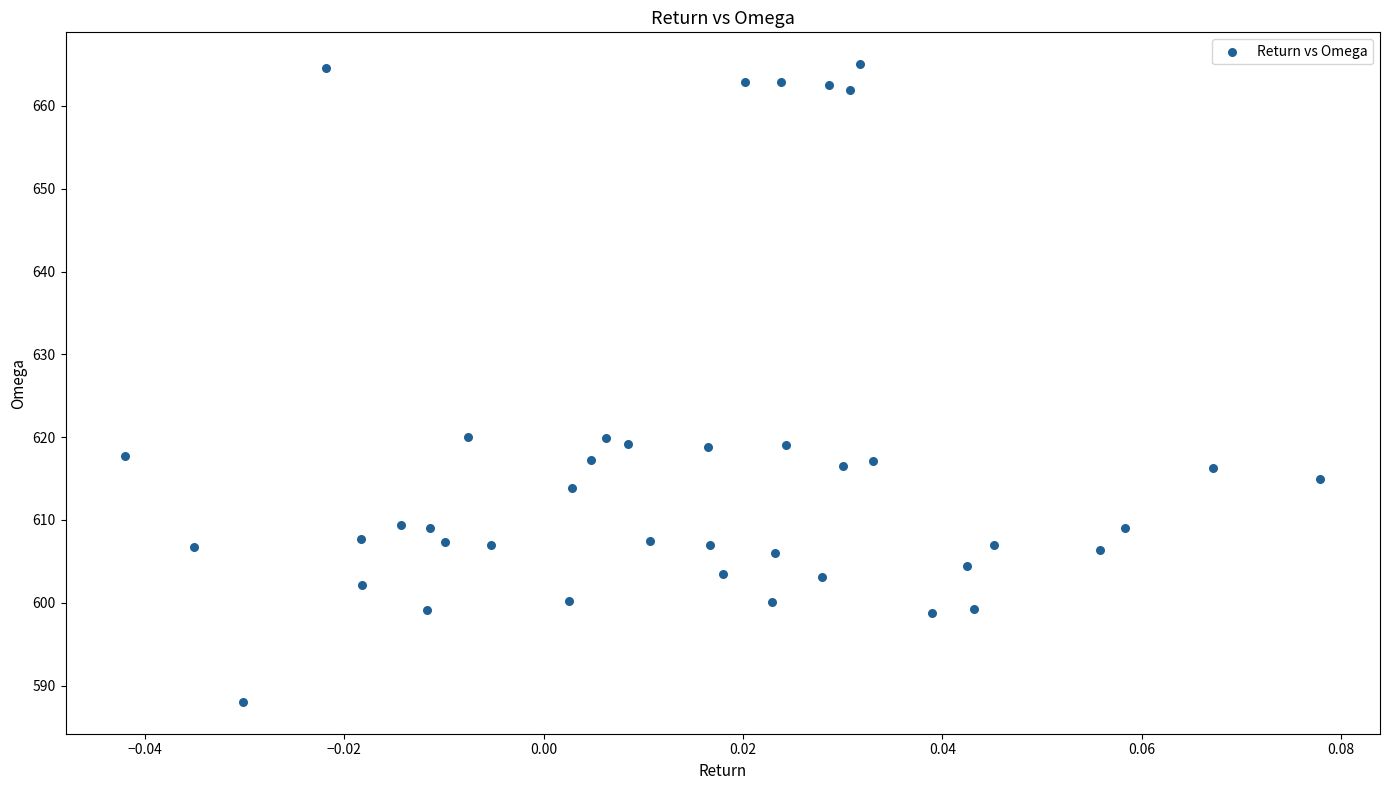

What is the range of Y values (max minus min)?

77.0